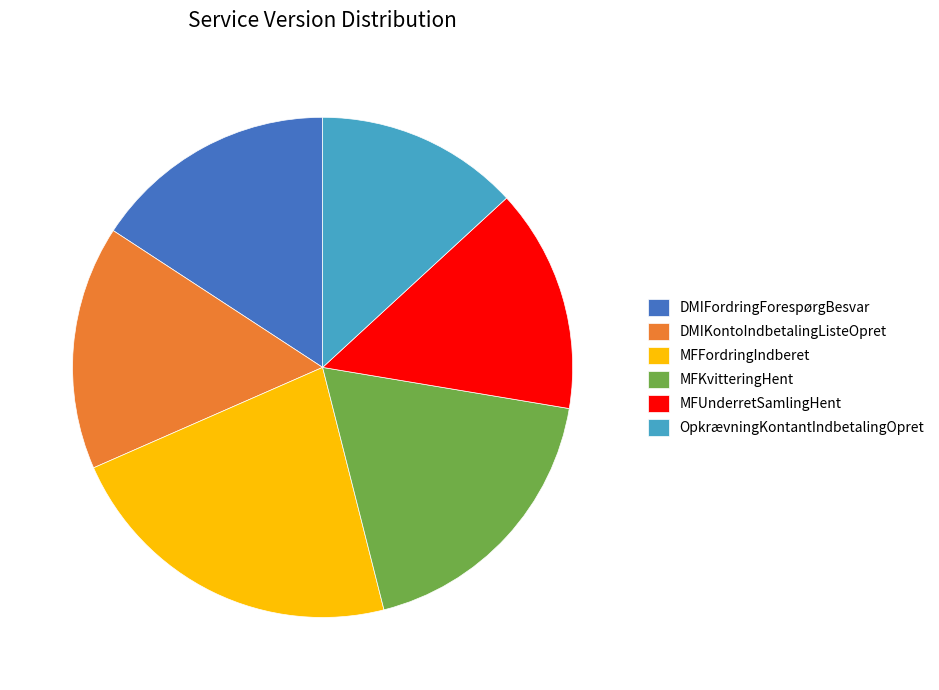

Is there any slice that represents more than half of the pie?

No